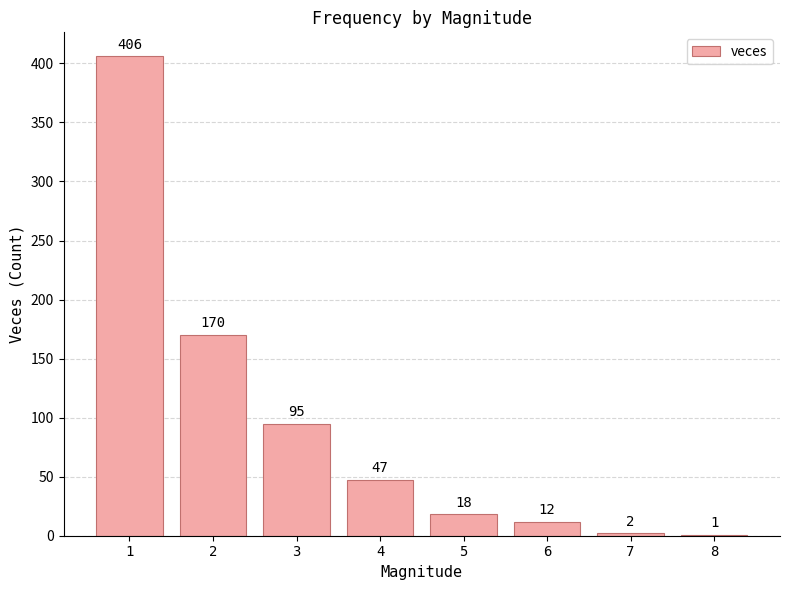

Reading left to right, extract all data points from this chart.

406	170	95	47	18	12	2	1